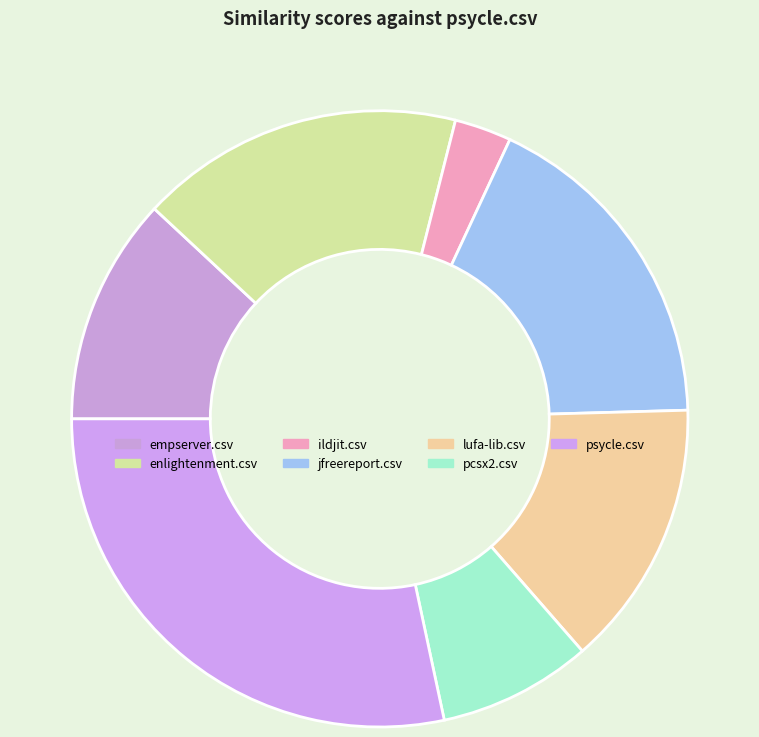

Is there any slice that represents more than half of the pie?

No